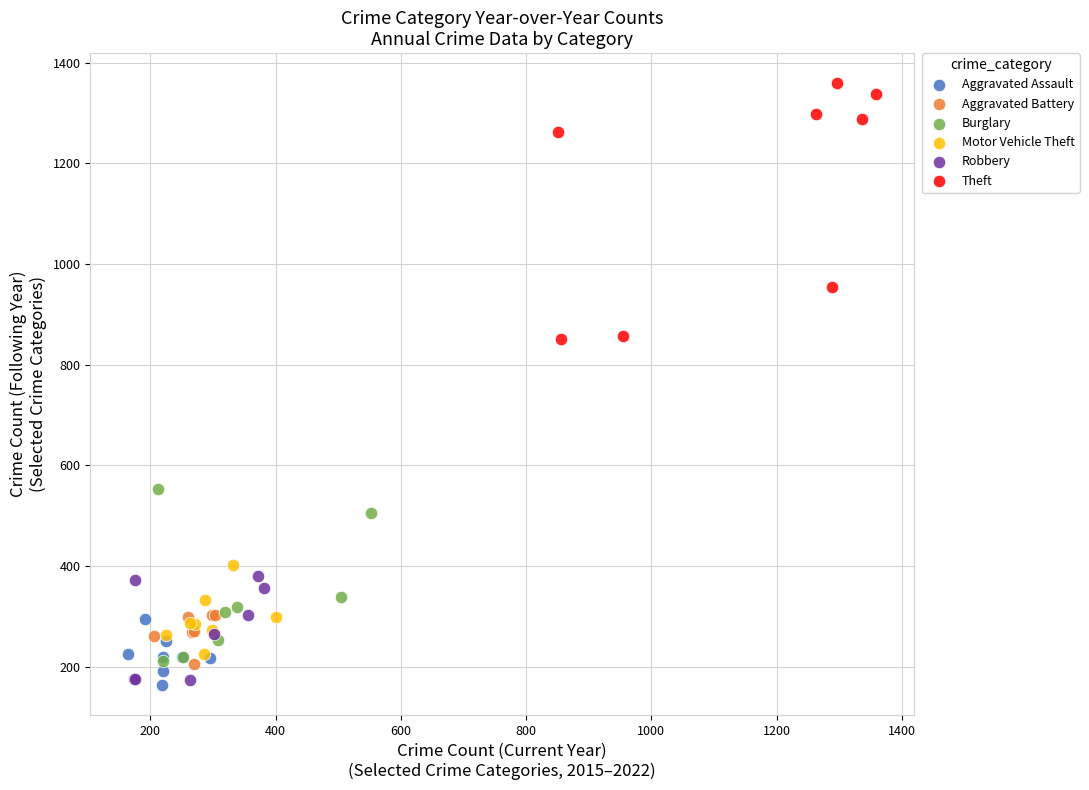

Which series has the widest spread of Y values?

Theft